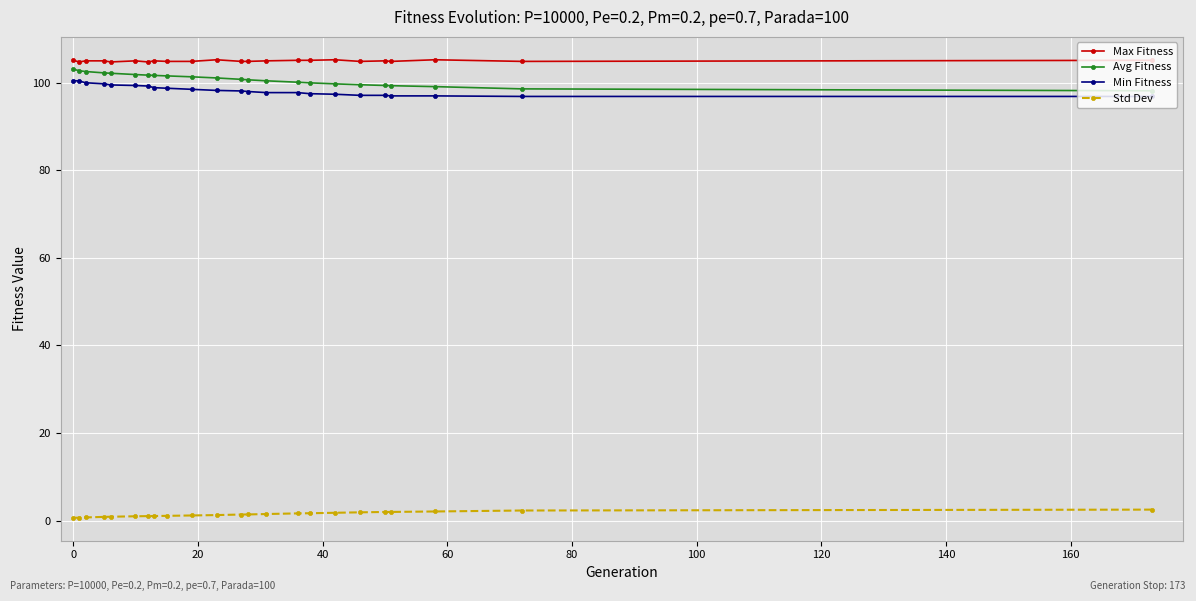

True or false: Std Dev and Avg Fitness intersect in this chart.

False